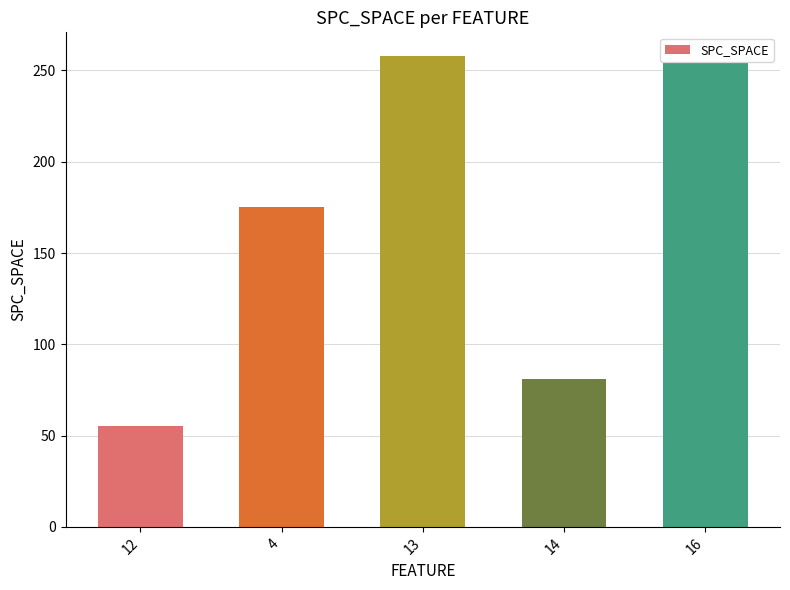

Are the bars grouped side by side (vs. stacked)?

No